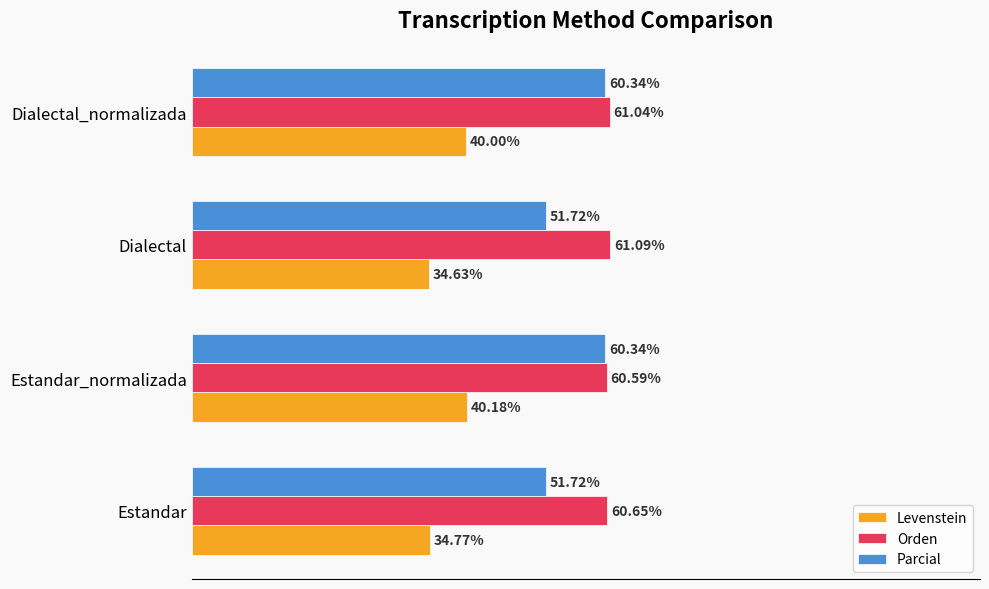

List the series in order of their peak value, lowest first.

Levenstein, Parcial, Orden